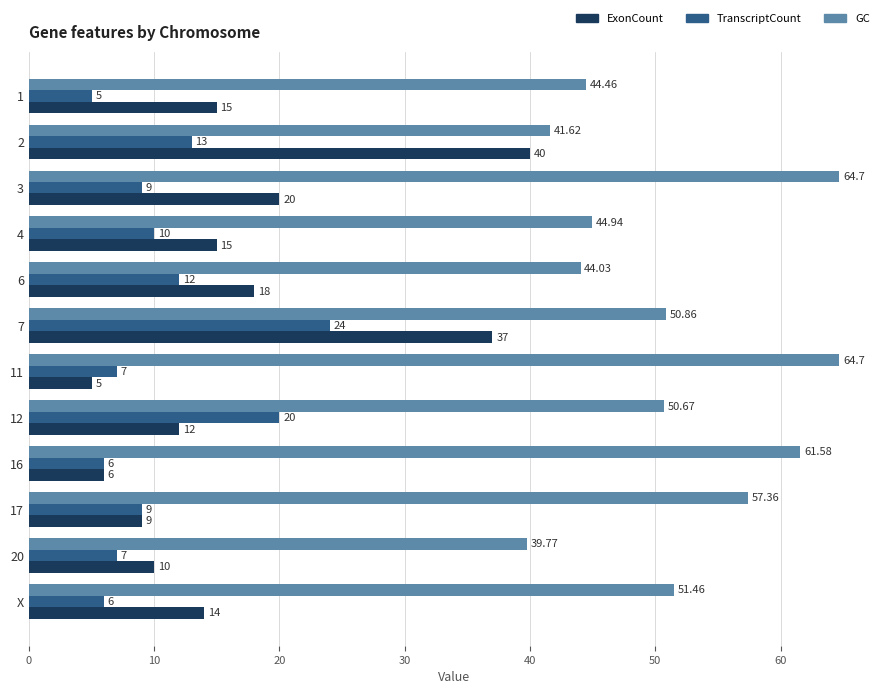

At how many categories does at least one series exceed 45?

7